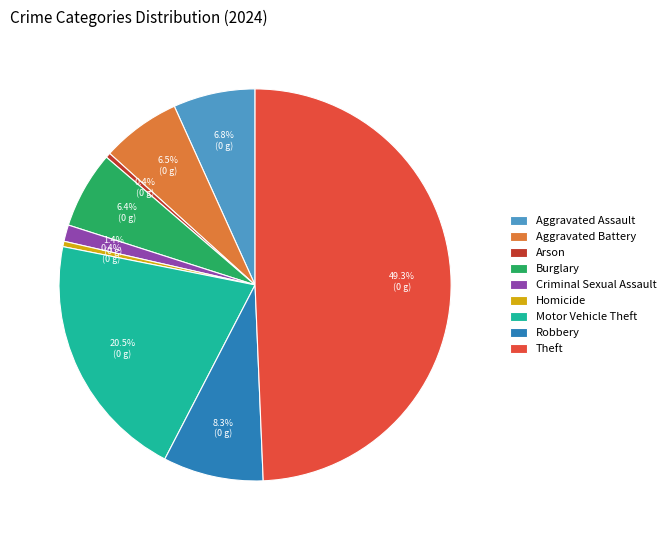

Is it true that Burglary is 6% of the pie?

True